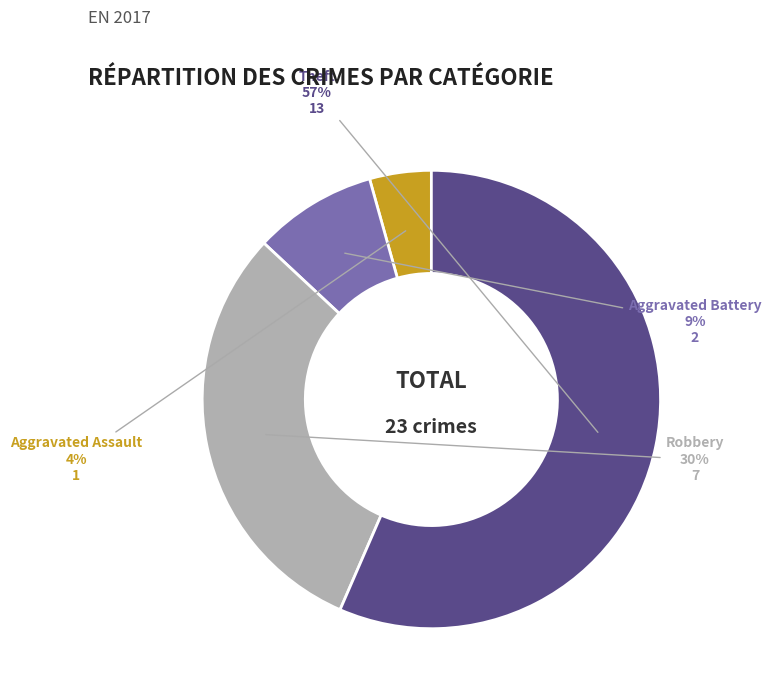

How many segments does this pie chart have?

4